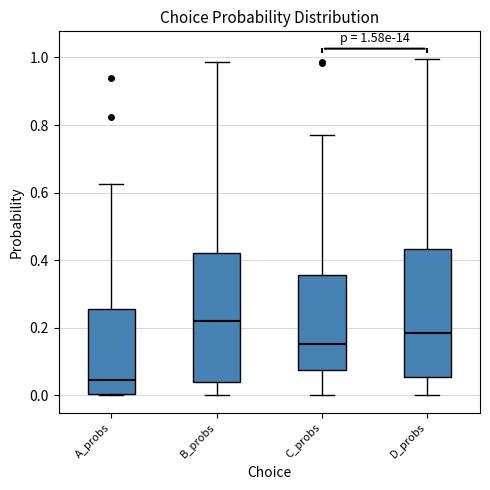

Which box has the highest median line?

B_probs